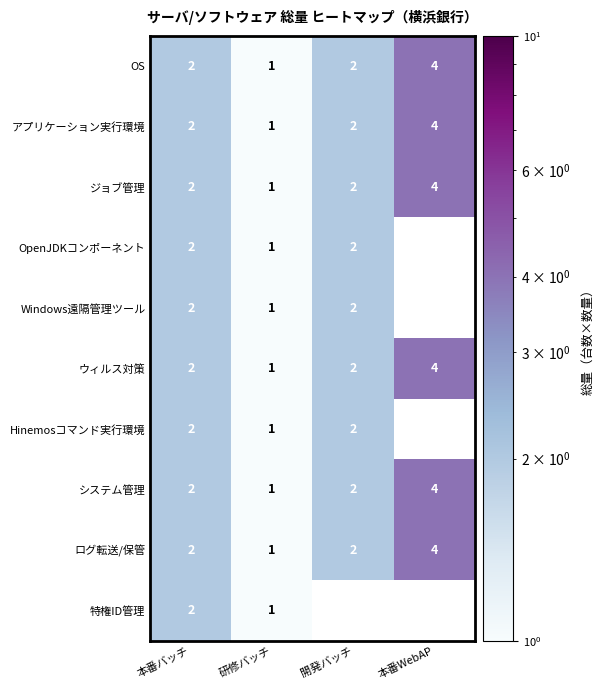

What is the sum of the OS values at 研修バッチ and 本番バッチ?

3